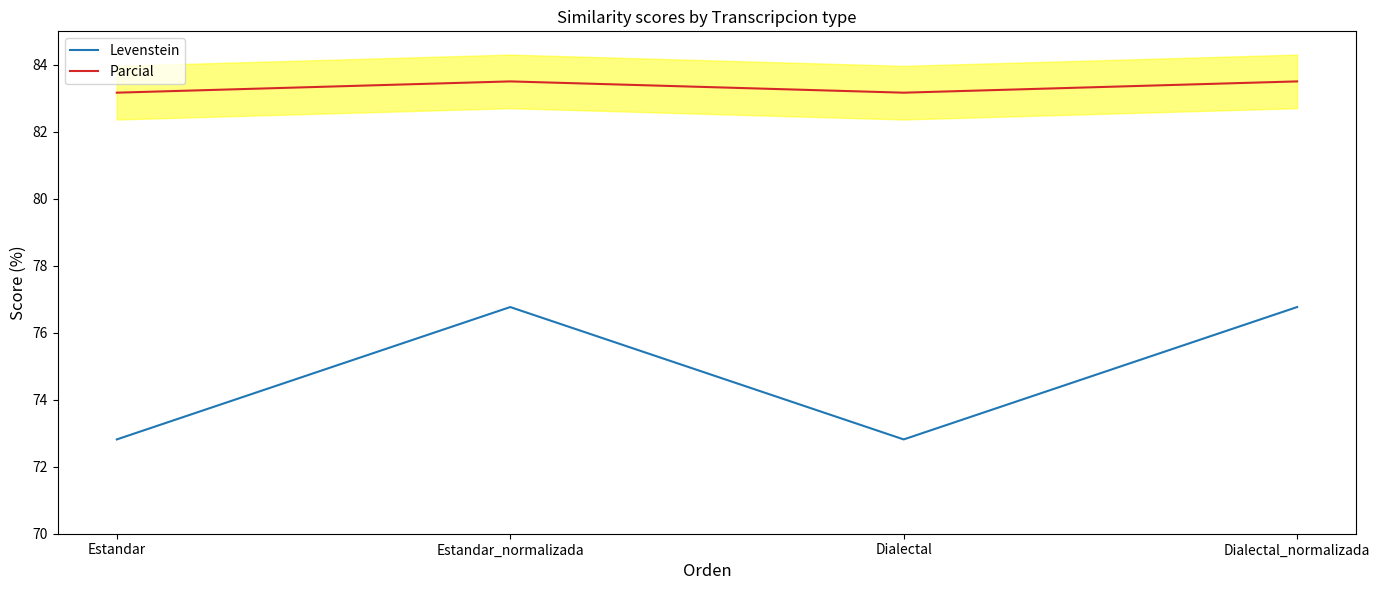

True or false: Levenstein and Parcial intersect in this chart.

False